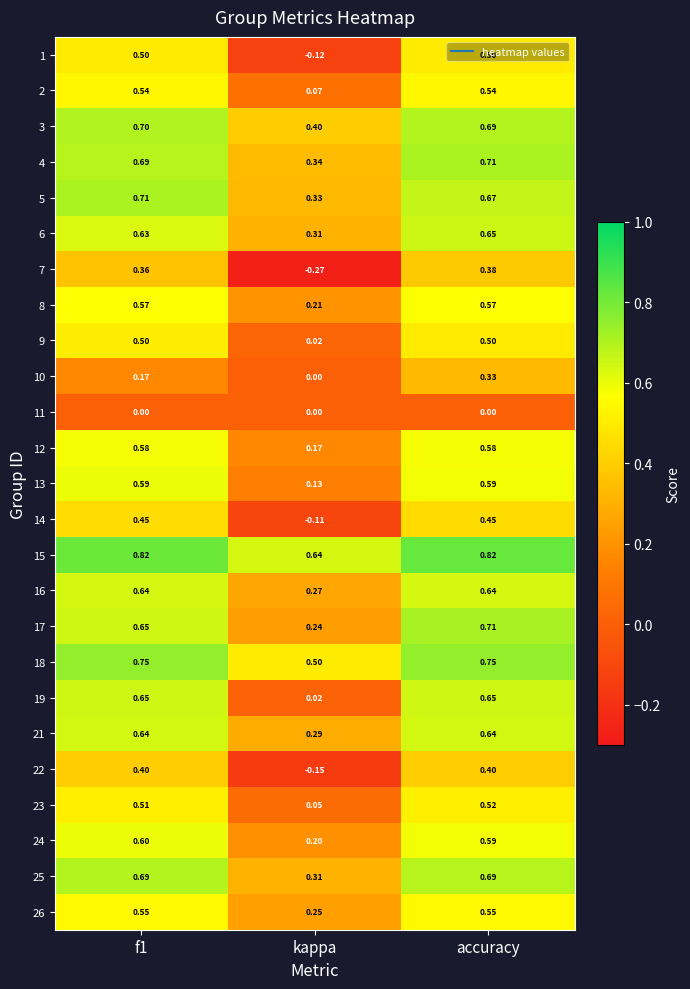

Which series has the widest spread of values?

7